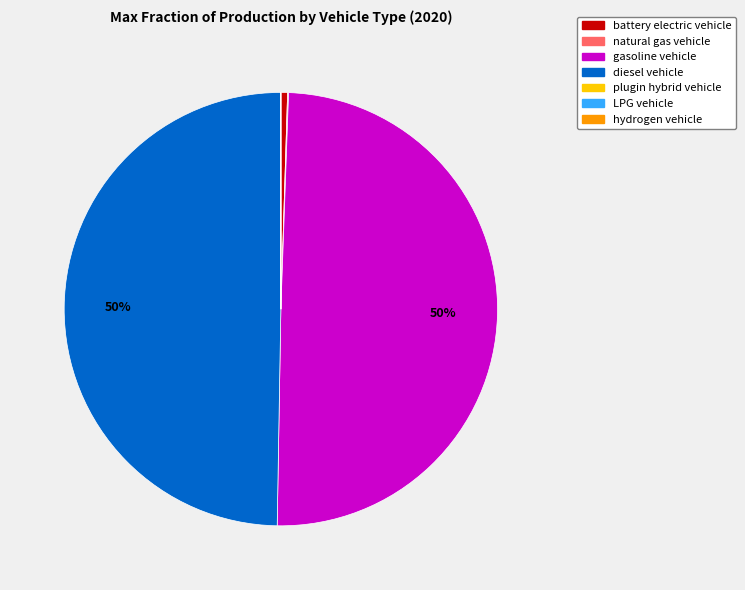

To the nearest percent, what is the difference between the largest and smallest slice percentages?

50%